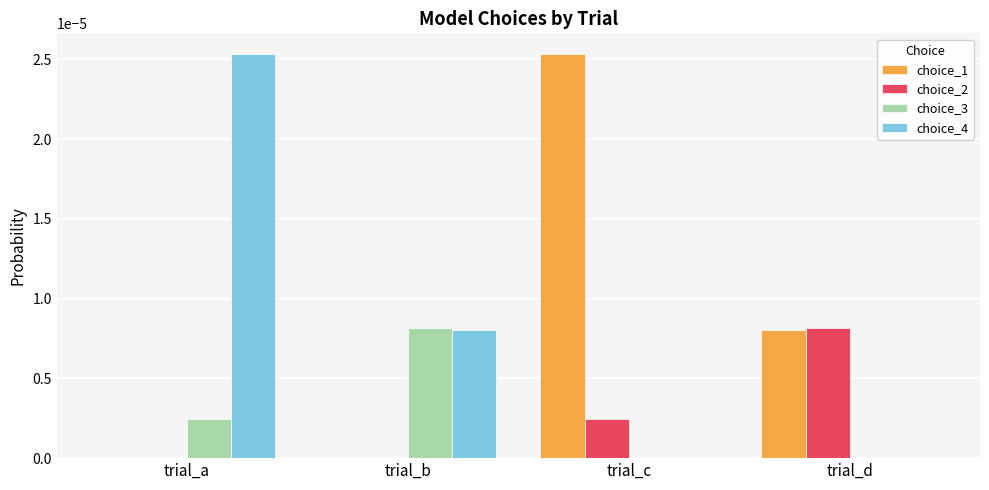

True or false: choice_2 has a value of 0.0 at trial_d.

True